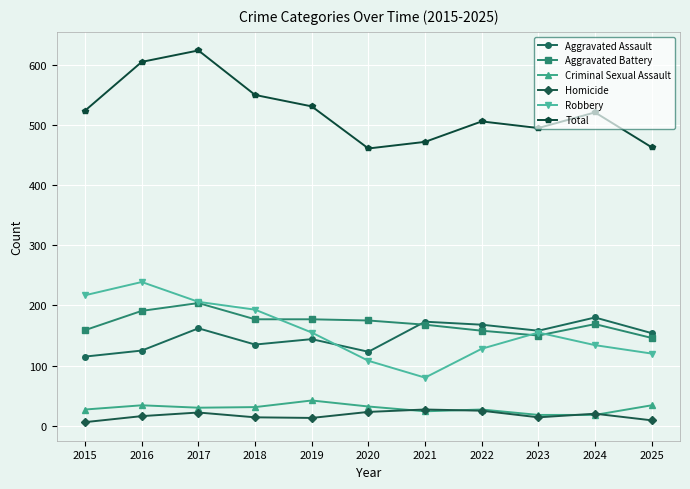

Between 2016 and 2019, which series saw the biggest shift?

Robbery